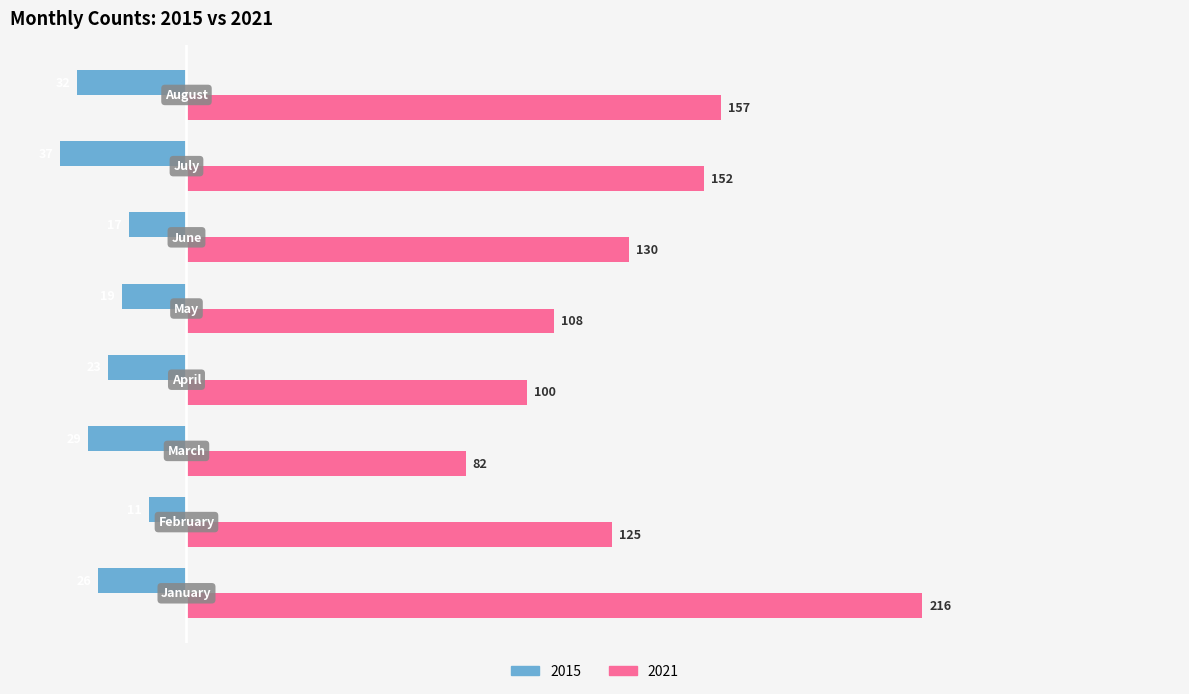

Which series has the largest total across all categories?

2021